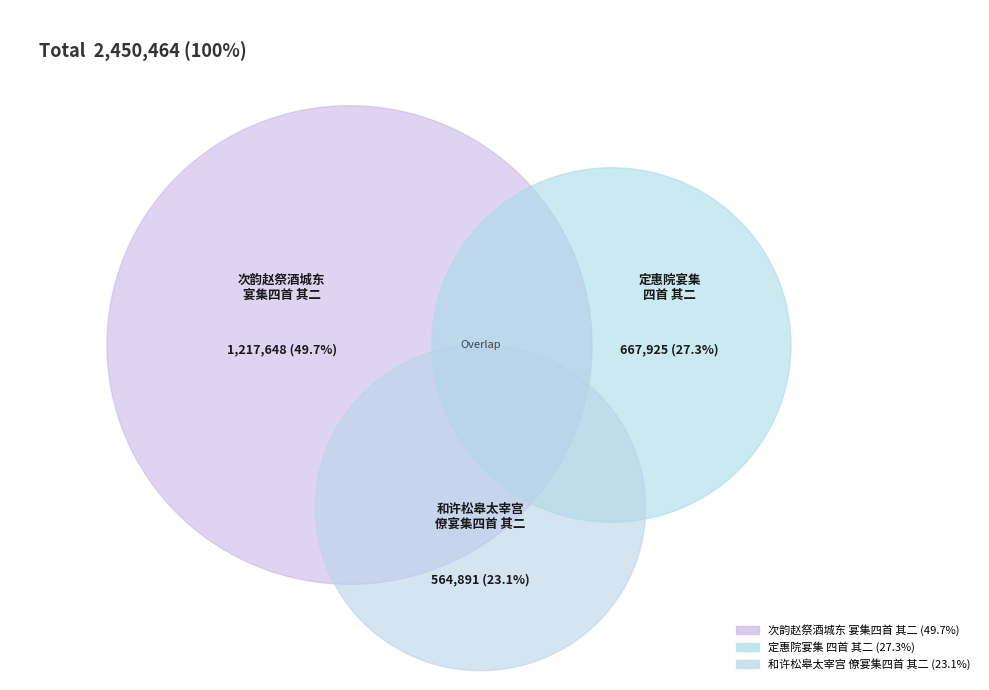

What percentage is NOT represented by 次韵赵祭酒城东宴集四首 其二?

50.3%